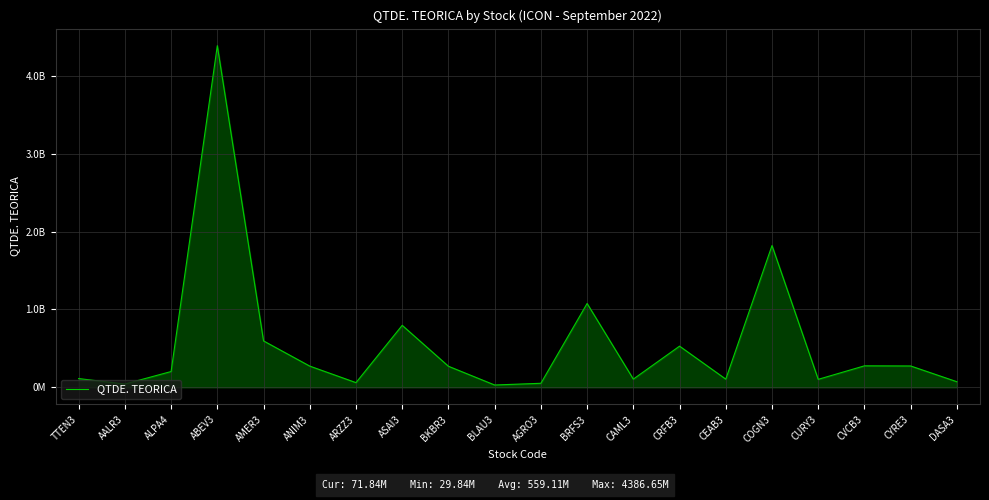

At which category does the data reach its first local peak?

ABEV3